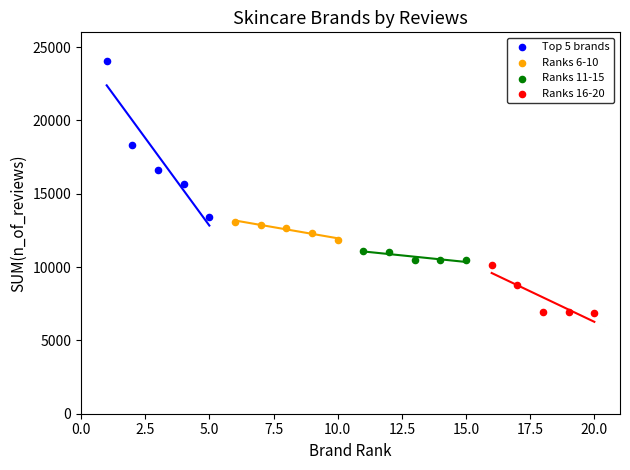

Which series has the largest Y range (max minus min)?

Top 5 brands